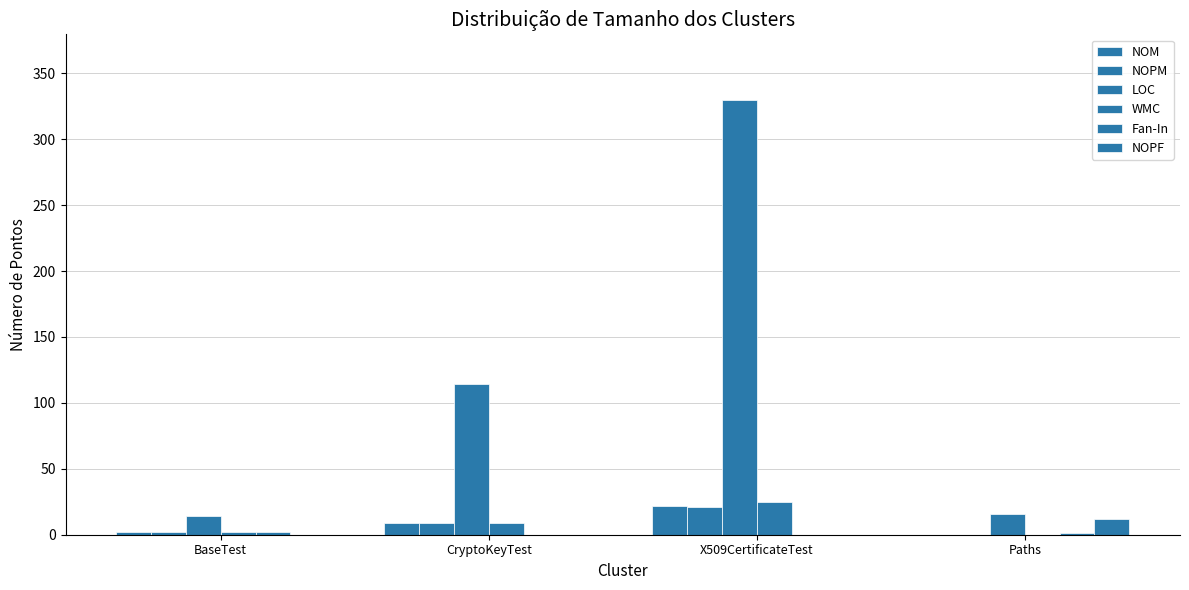

List the series in order of their peak value, lowest first.

Fan-In, NOPF, NOPM, NOM, WMC, LOC